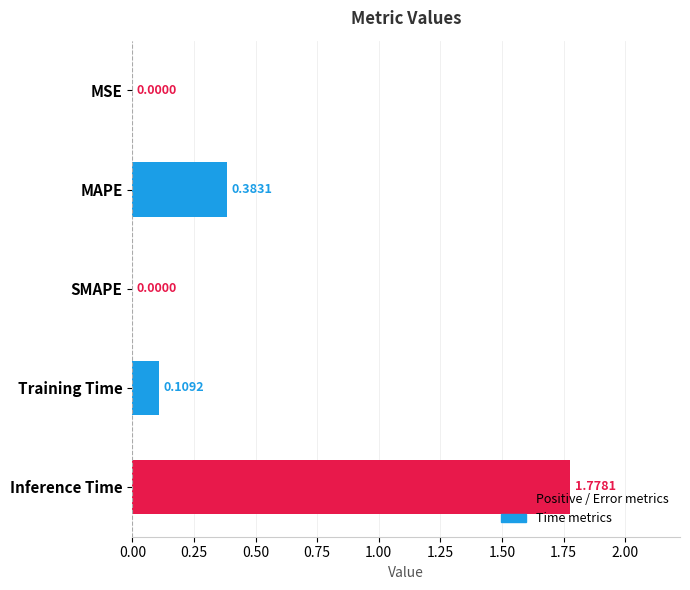

At which category does the chart reach its peak across all series?

Inference Time